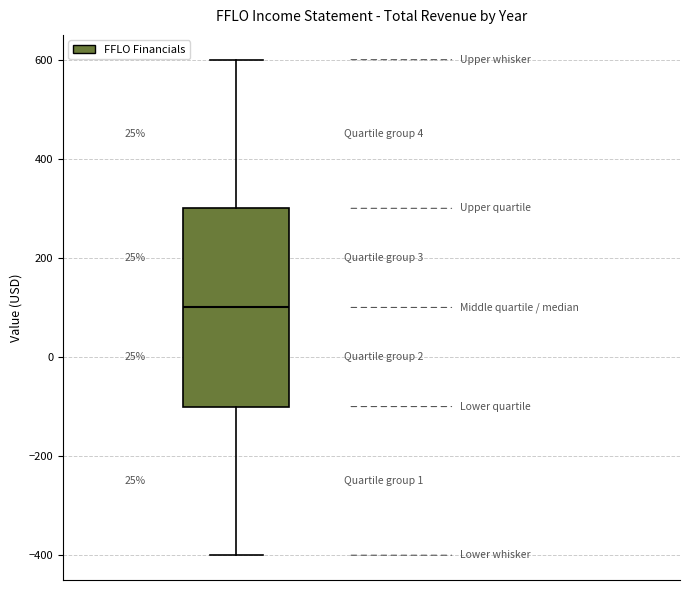

Where does the upper whisker of the box end on the y-axis? The values are not printed on the chart, so give them approximately, as read against the axis.

600